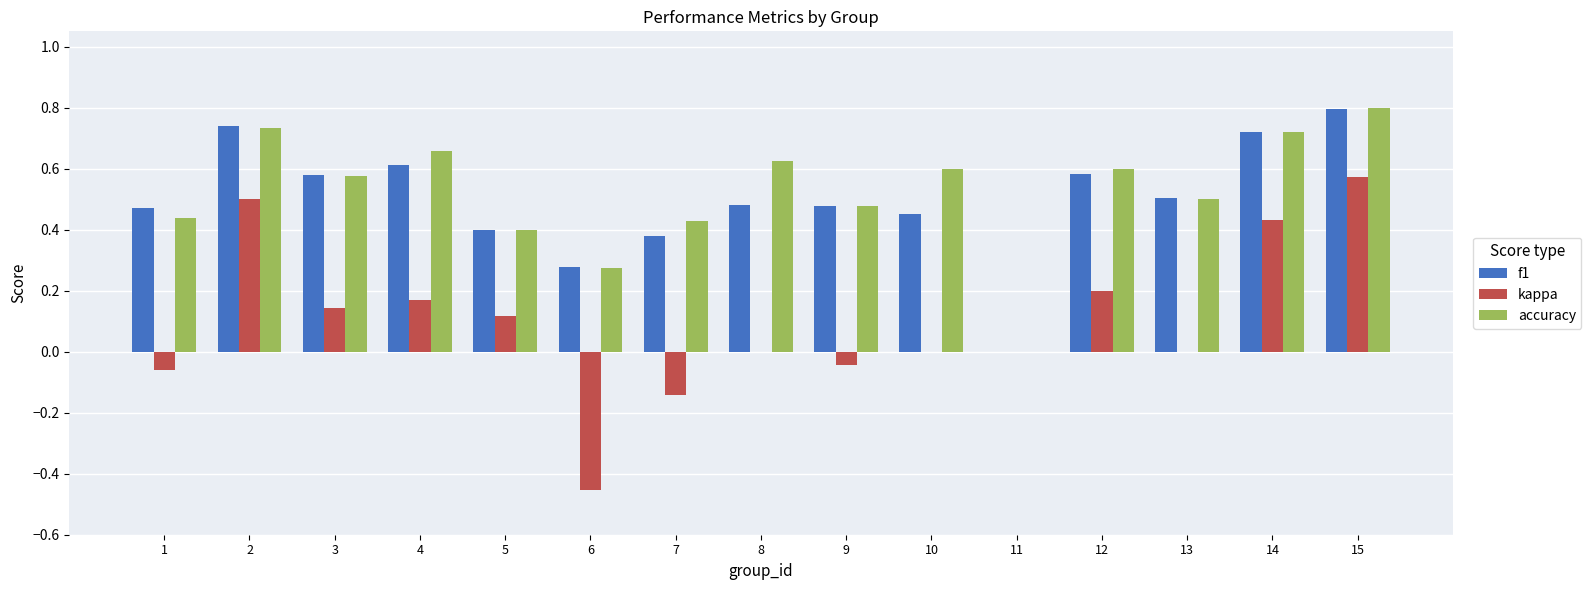

How many data points in f1 are above 0?

14